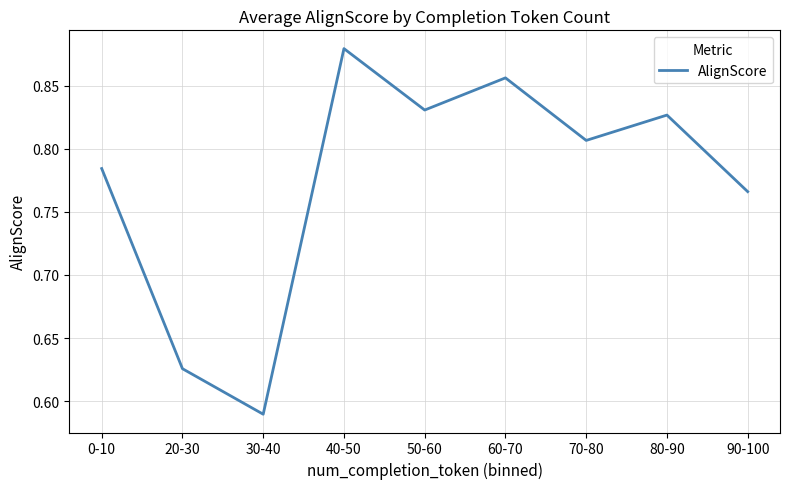

Where is the first local minimum?

30-40